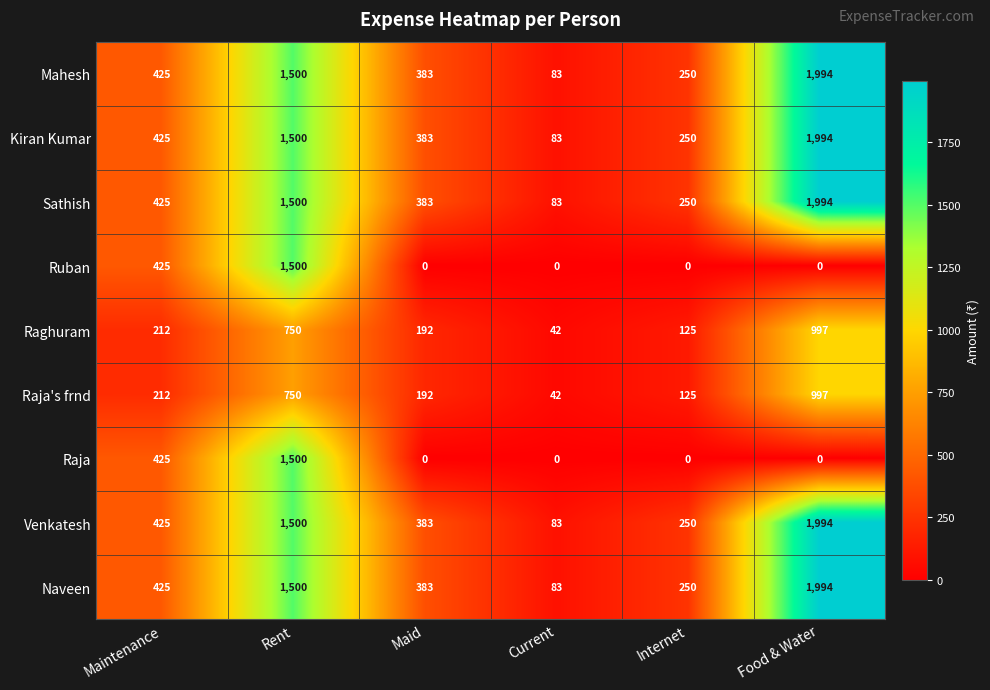

What is the spread (max minus min) of values at Rent?

750